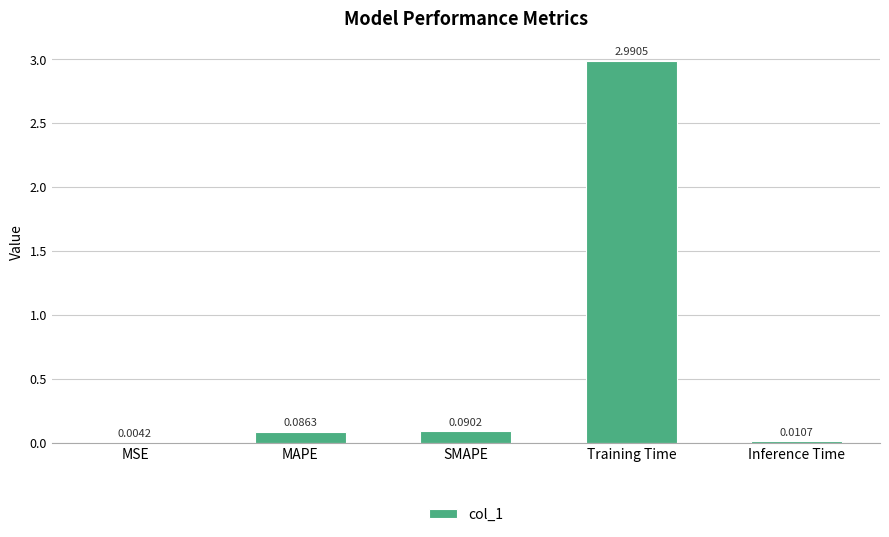

Are the bars horizontal?

No